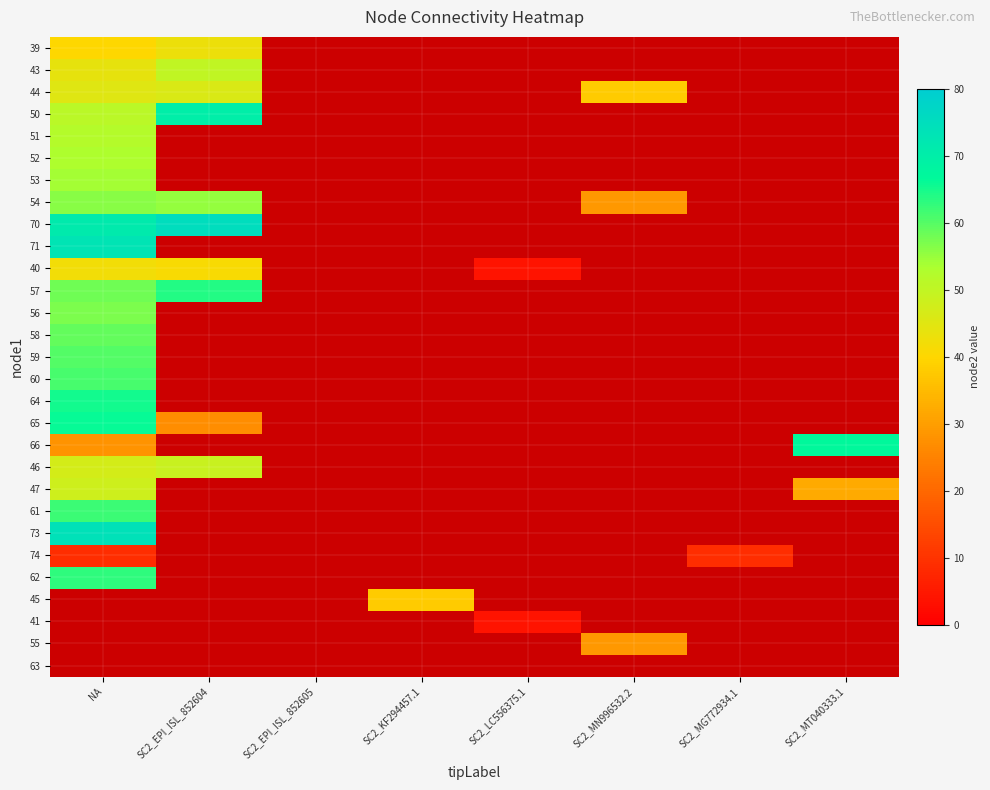

Where is 54 nearest to the value 42?

SC2_EPI_ISL_852604